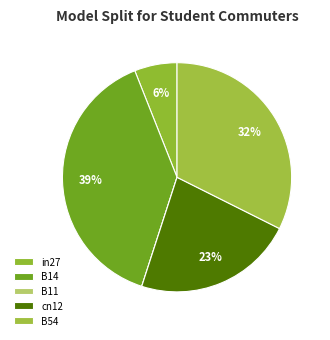

What is the largest slice in the pie chart?

B14